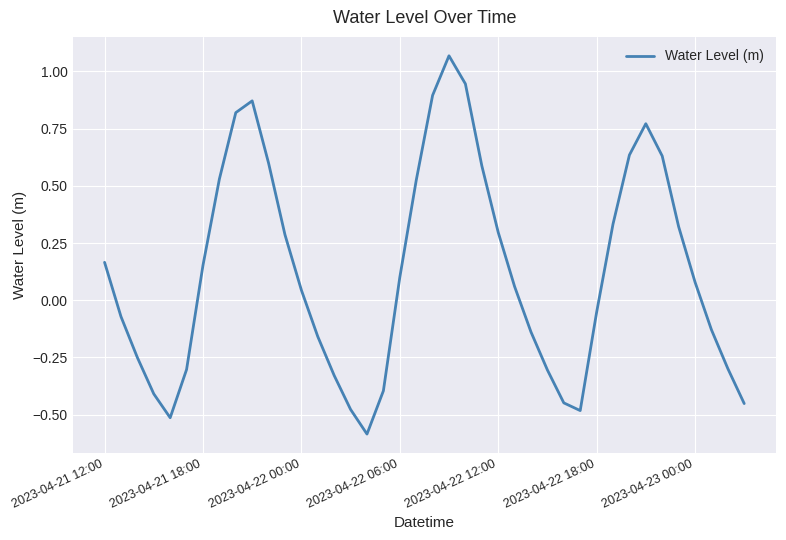

What is the difference between the maximum and minimum values?

1.7